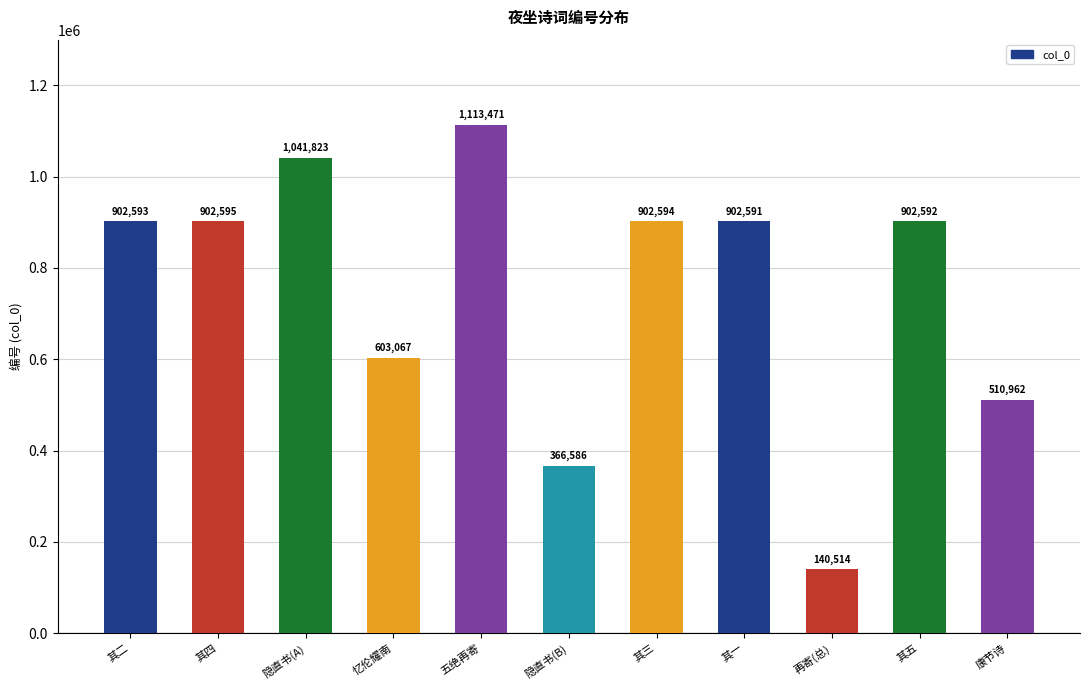

Where is the data nearest to the value 626992?

忆伦耀南